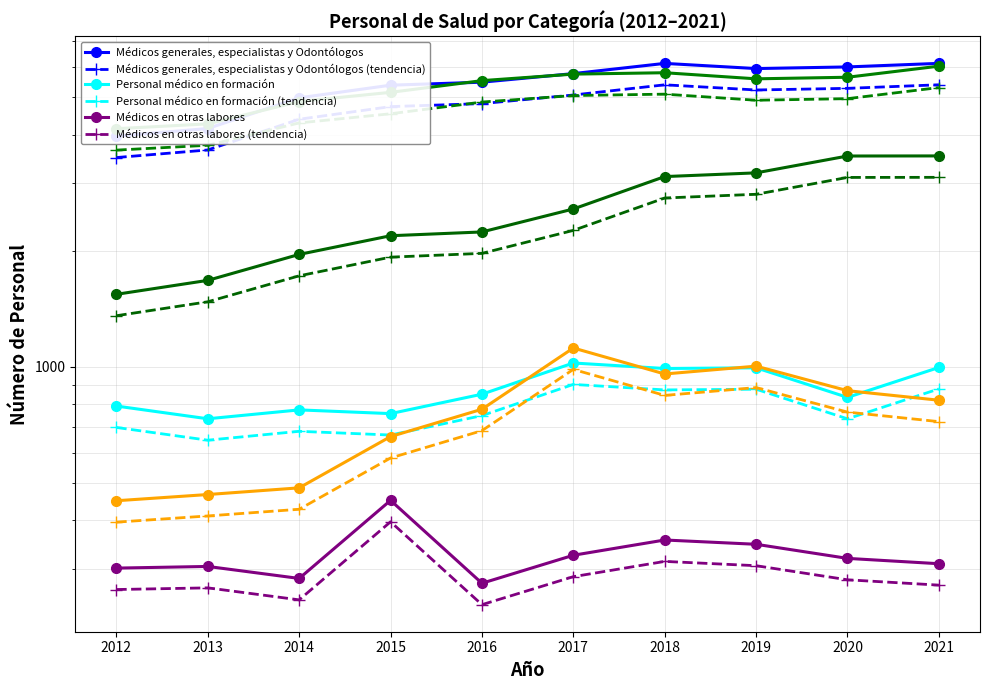

What is the lowest value of the Médicos en otras labores series?

275.0